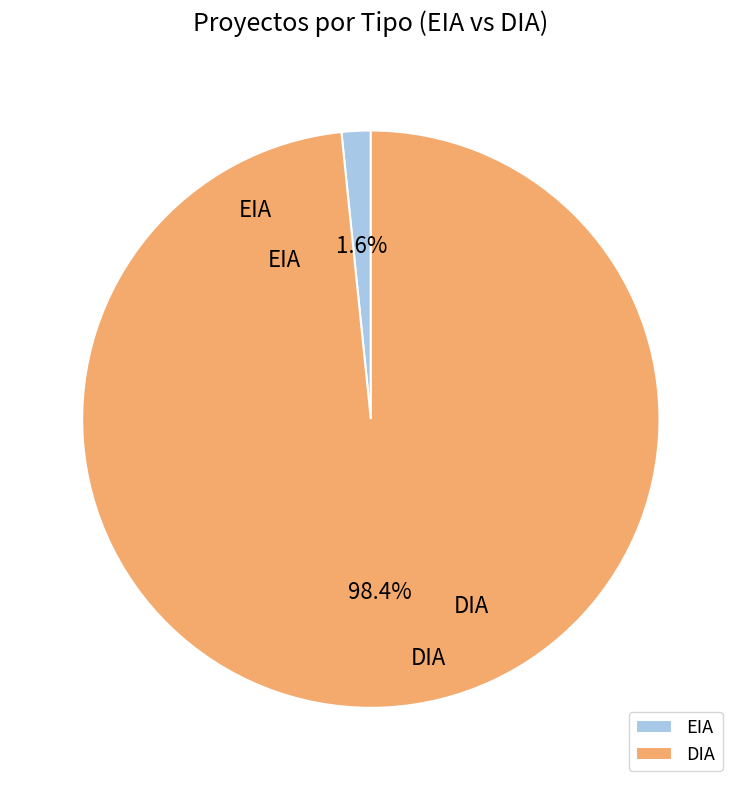

How many segments does this pie chart have?

2